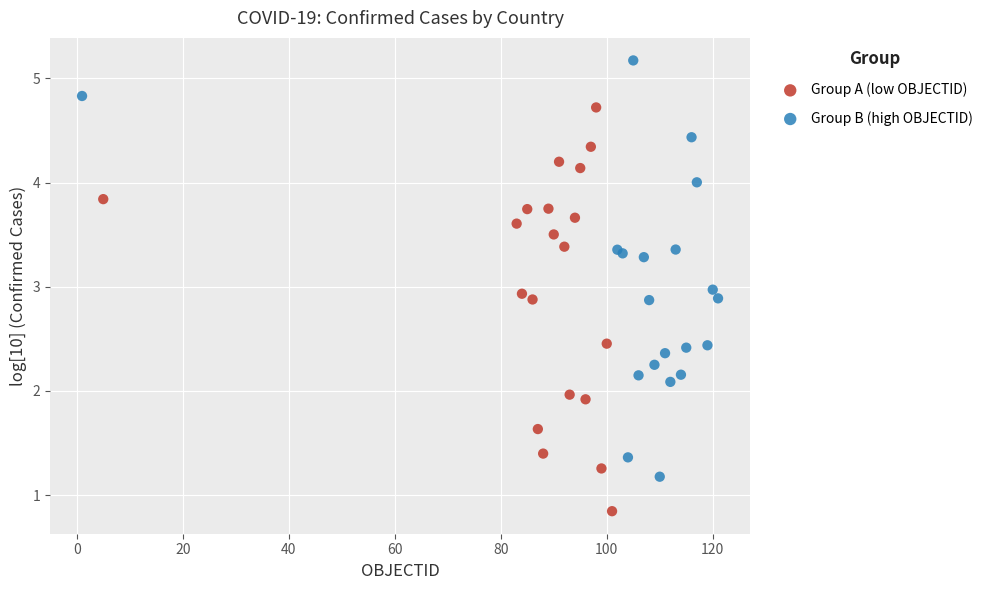

Which series contains the lowest Y value?

Group A (low OBJECTID)